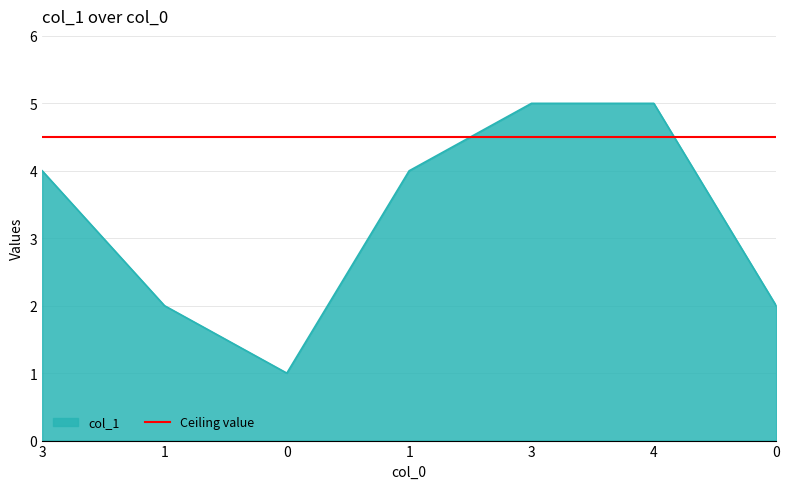

How many interior local valleys (lower than both neighbors) does the data have?

1